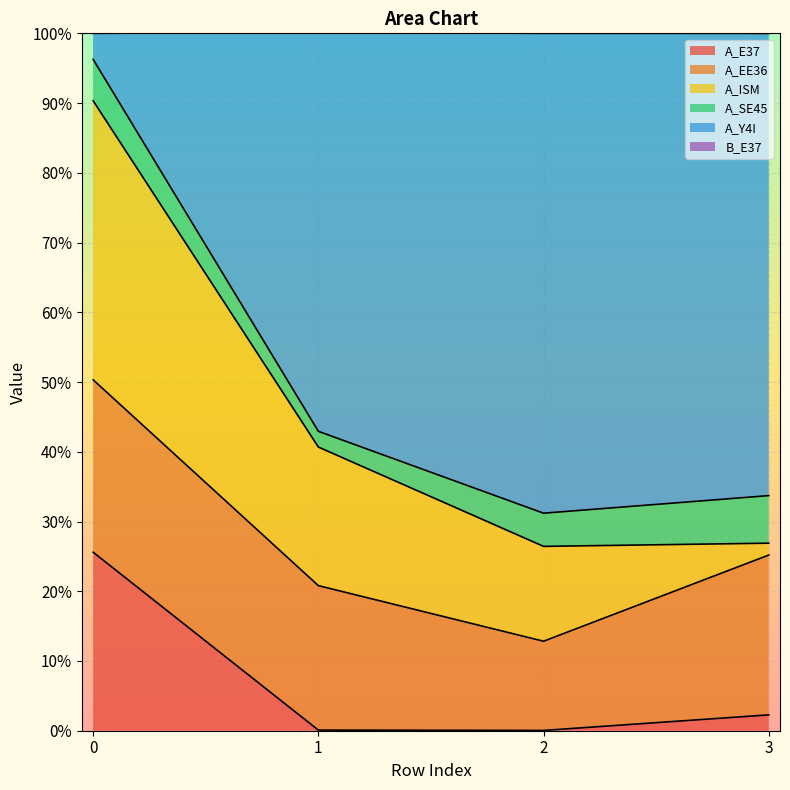

Which category has the lowest value across all series?

2